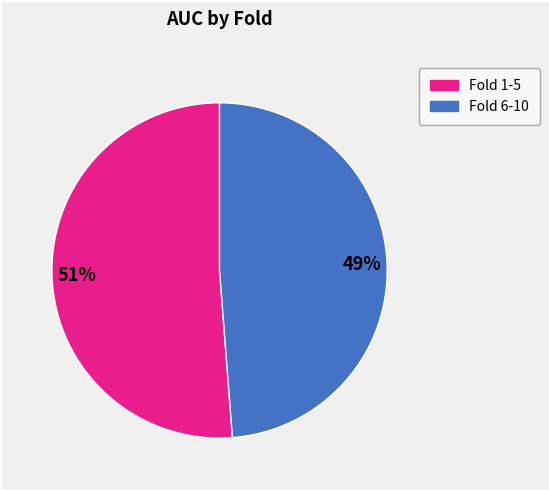

How many slices are in this pie chart?

2